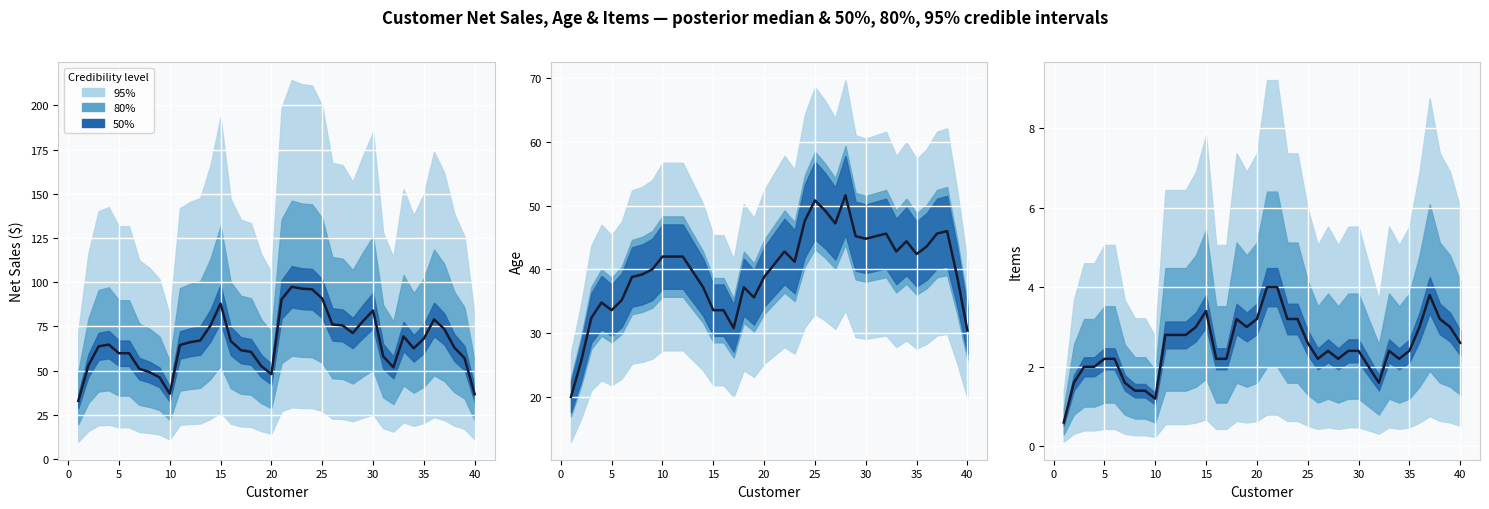

True or false: Age and Items intersect in this chart.

False